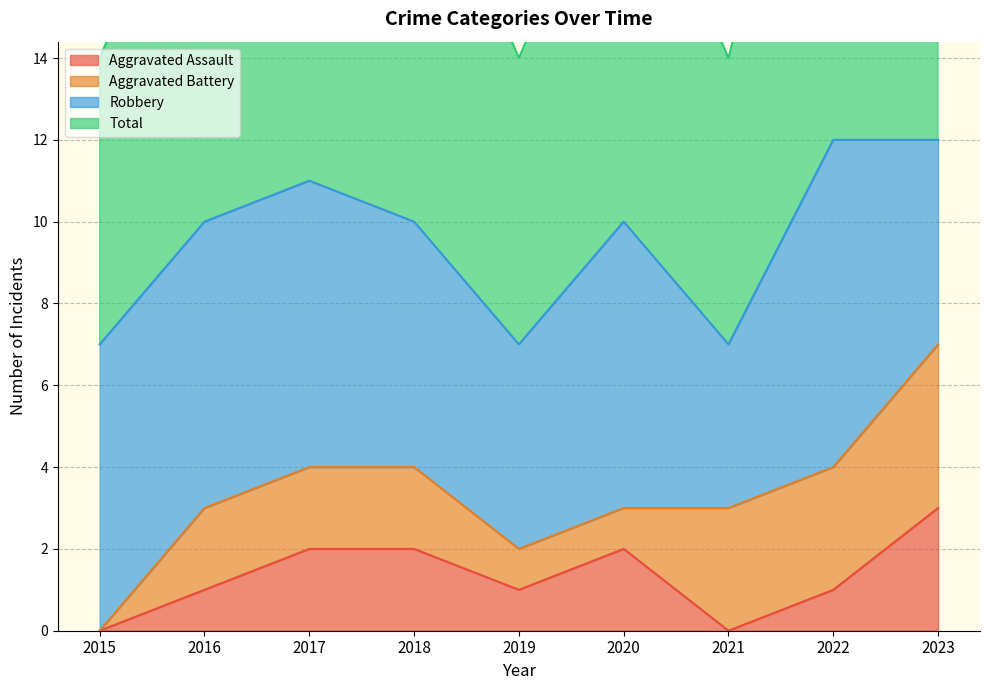

Which label corresponds to the largest value in the chart?

2022